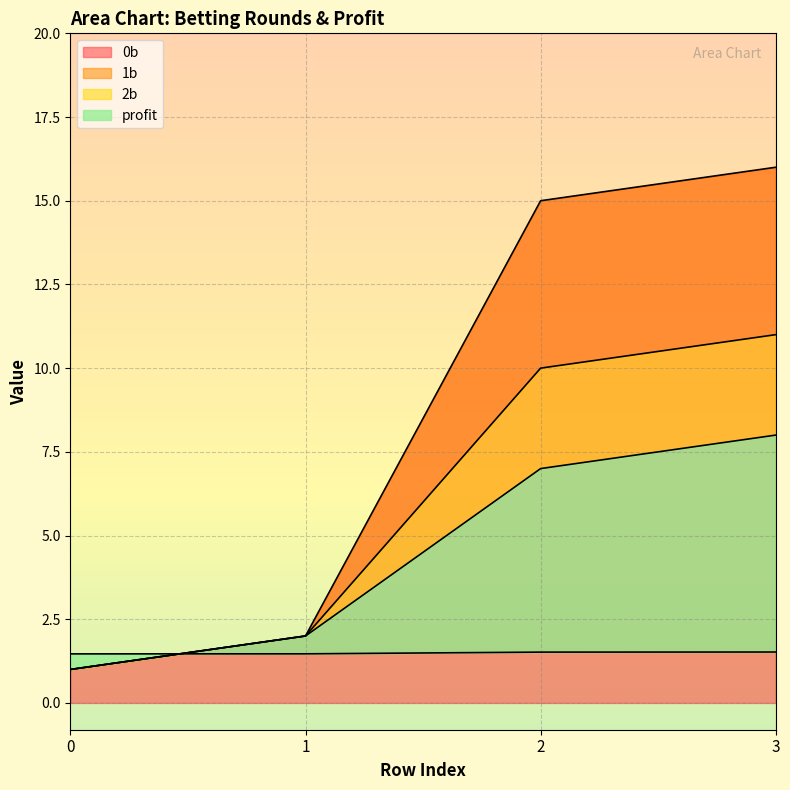

At which label does 2b first exceed 7?

3